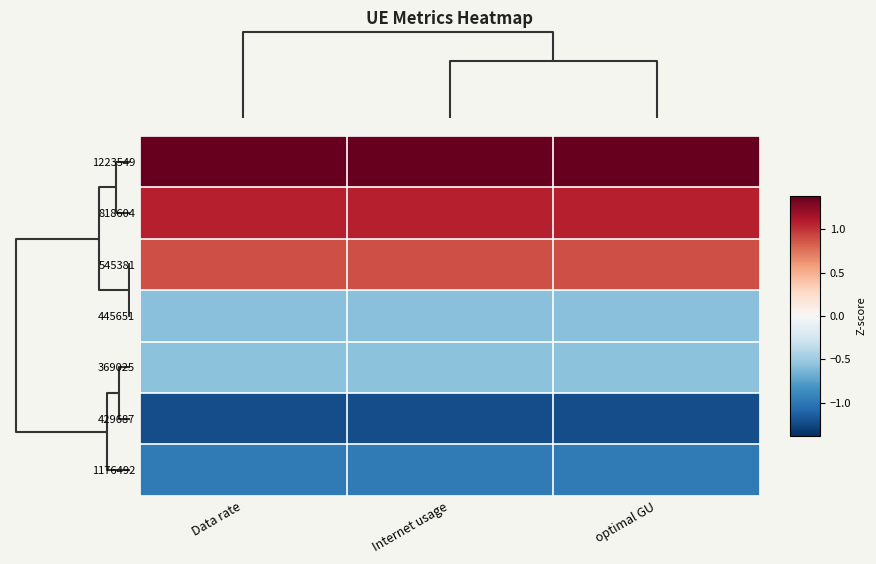

At how many categories does at least one series exceed 0?

3